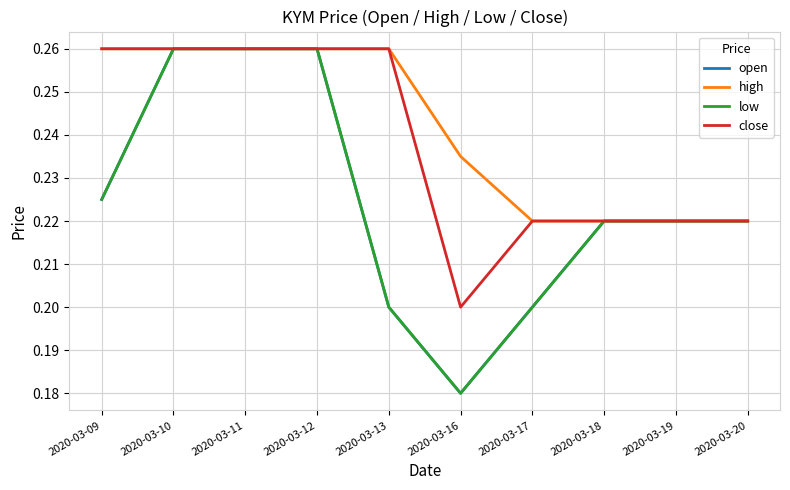

Is this an area chart (filled region under the line)?

No